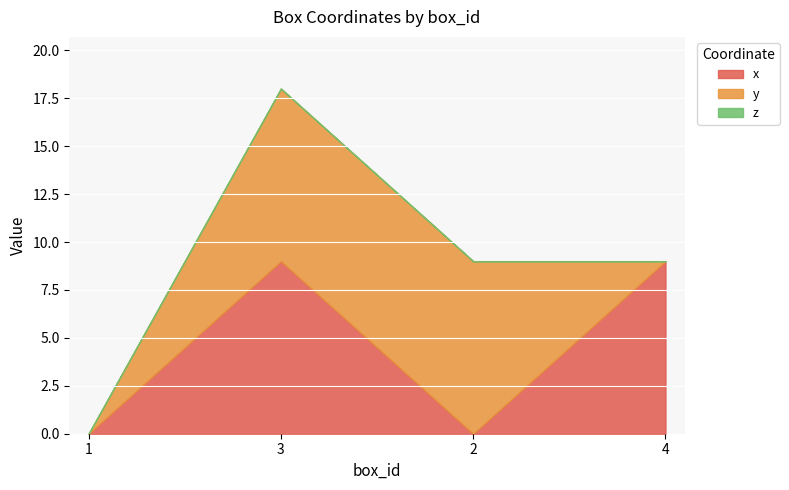

What position from the right is 3?

3